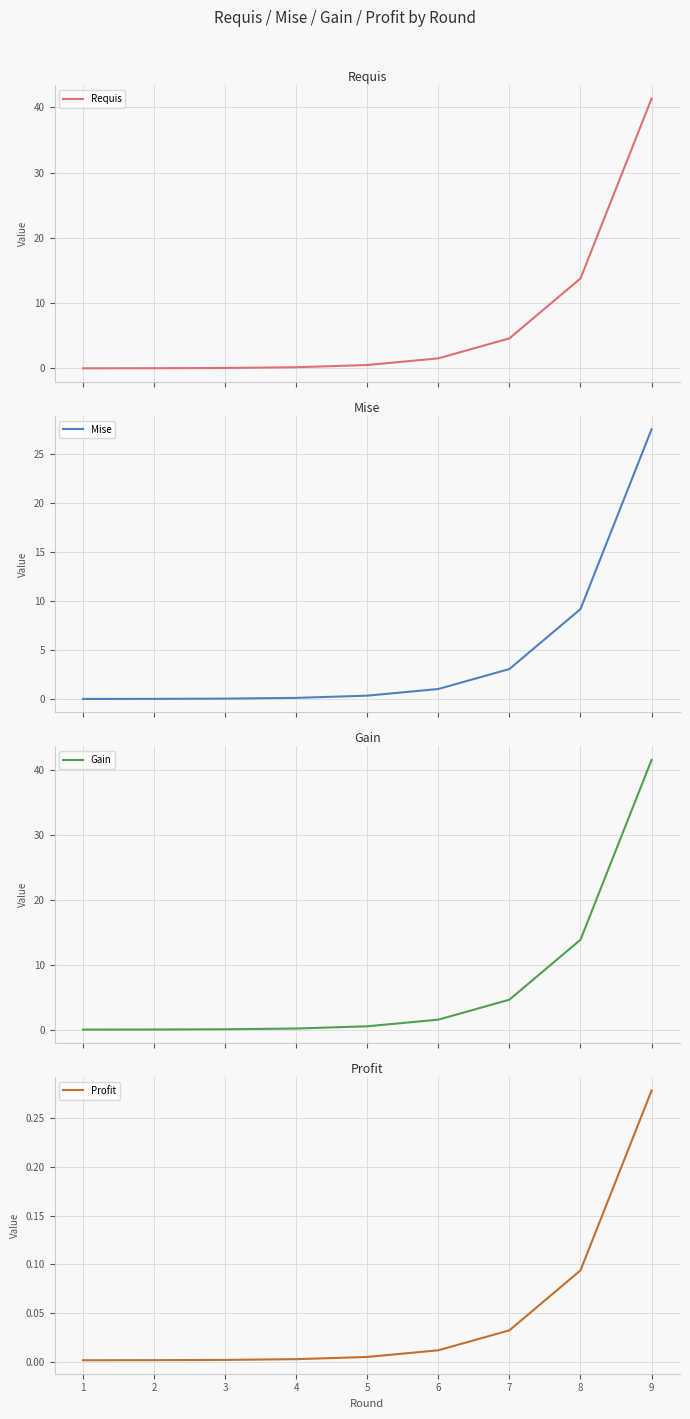

Reading left to right, transcribe all the data shown in this chart.

Requis: 0.0	0.0	0.1	0.2	0.5	1.5	4.6	13.8	41.3
Mise: 0.0	0.0	0.0	0.1	0.3	1.0	3.1	9.2	27.6
Gain: 0.0	0.0	0.1	0.2	0.5	1.5	4.6	13.9	41.6
Profit: 0.0	0.0	0.0	0.0	0.0	0.0	0.0	0.1	0.3